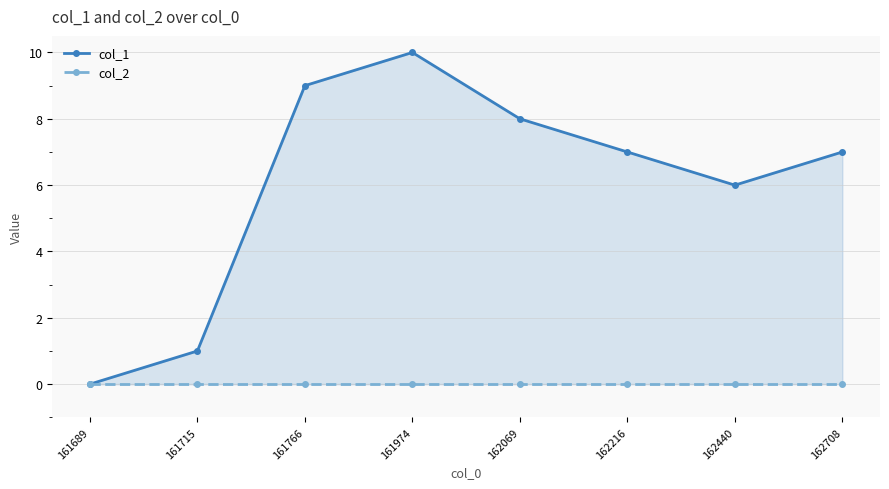

Which series has the largest range (max minus min)?

col_1